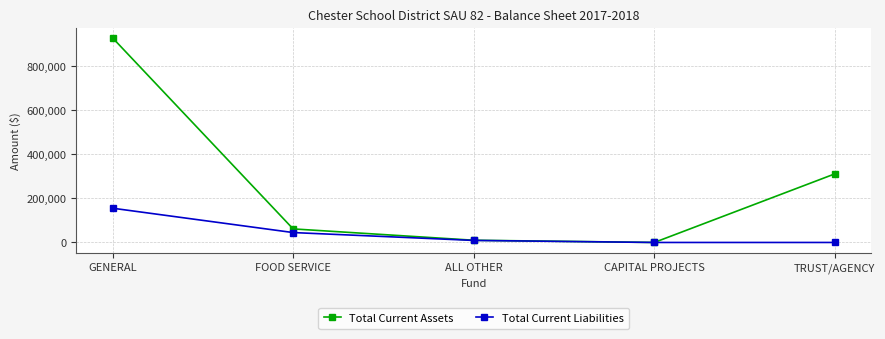

What position from the left is GENERAL?

1